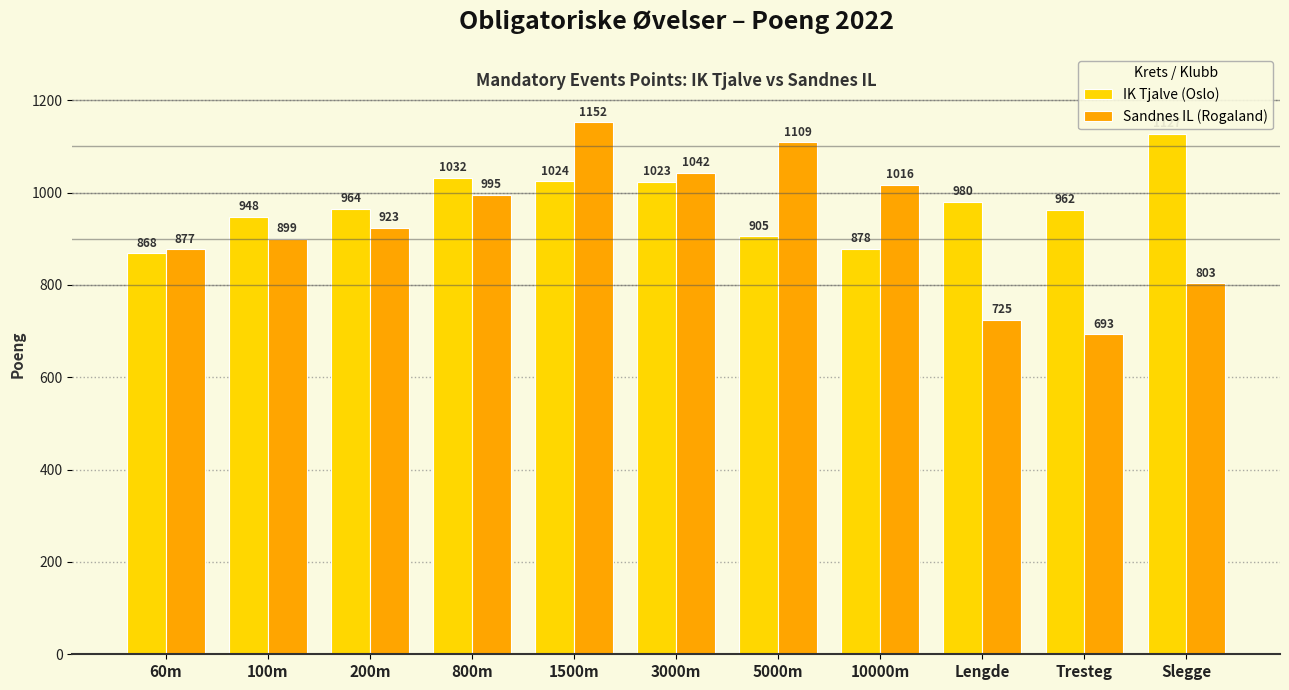

What is the difference between the maximum and minimum values in the Sandnes IL (Rogaland) series?

459